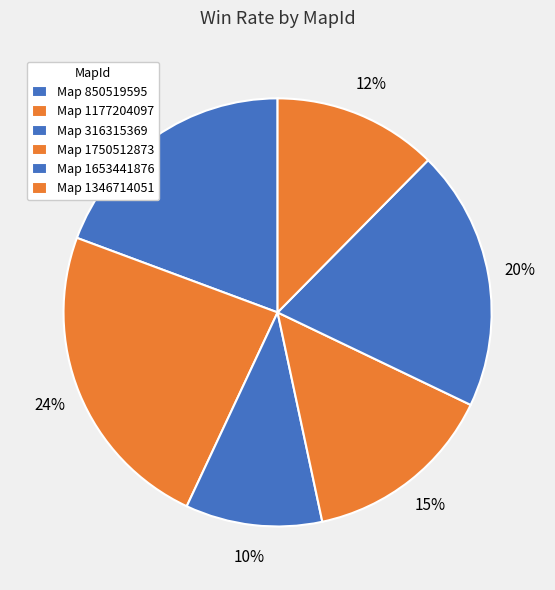

How many slices are in this pie chart?

6